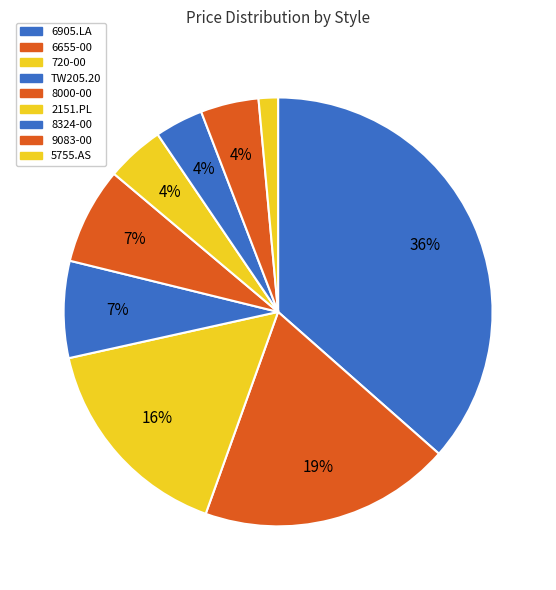

To the nearest percent, what is the difference between the largest and smallest slice percentages?

35%